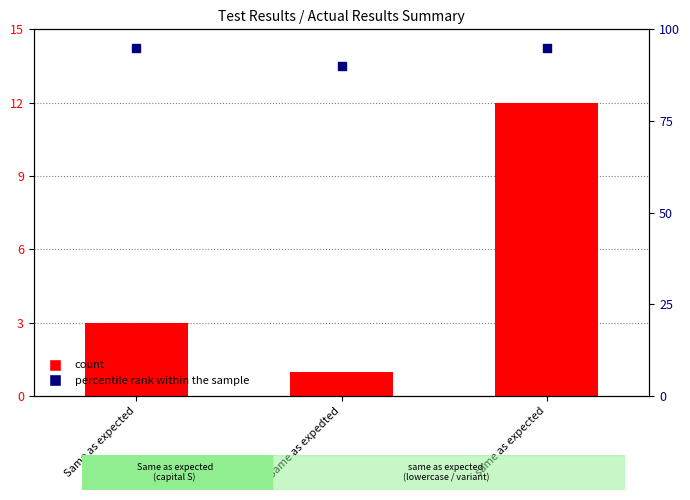

Which series contains the lowest Y value?

Test Count